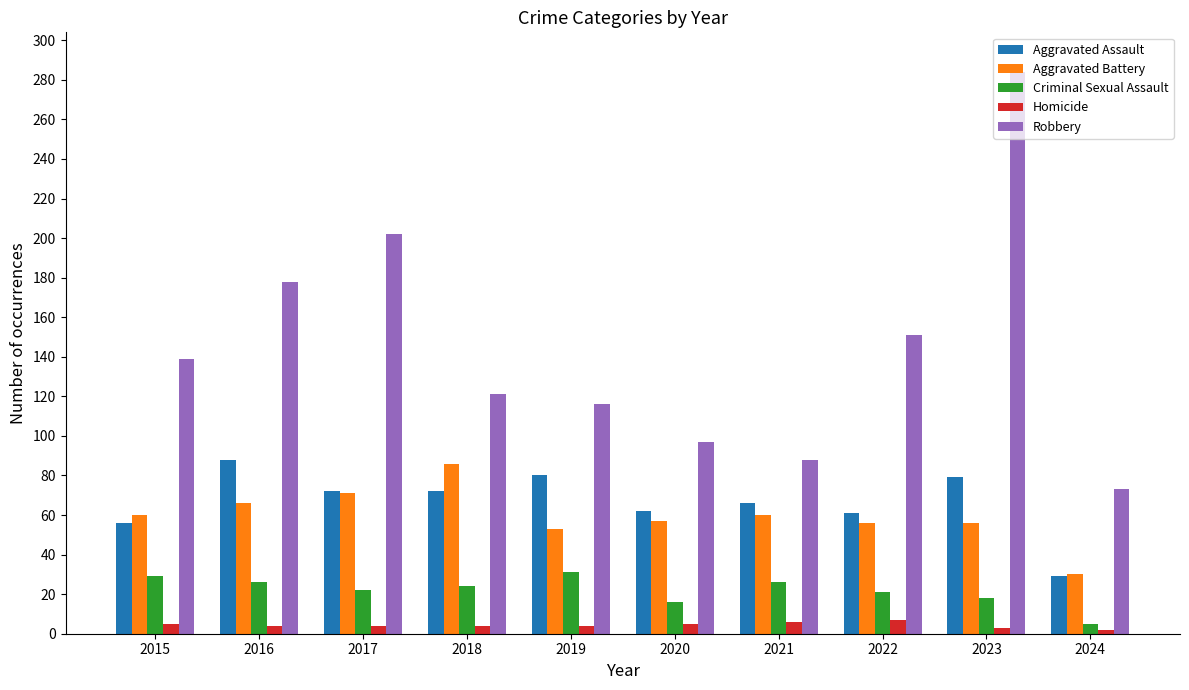

What is the minimum value for Aggravated Battery?

30